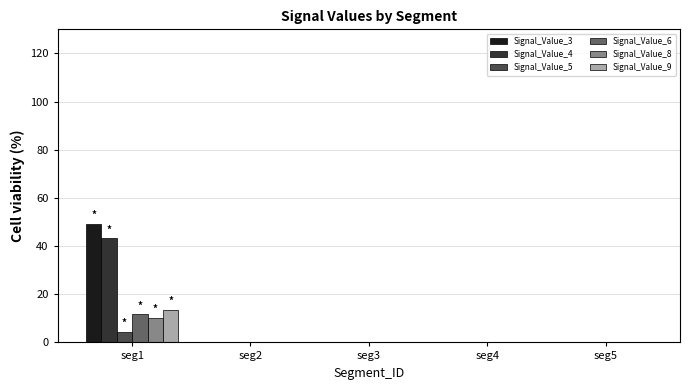

What is the average value of the Signal_Value_4 series?

8.7